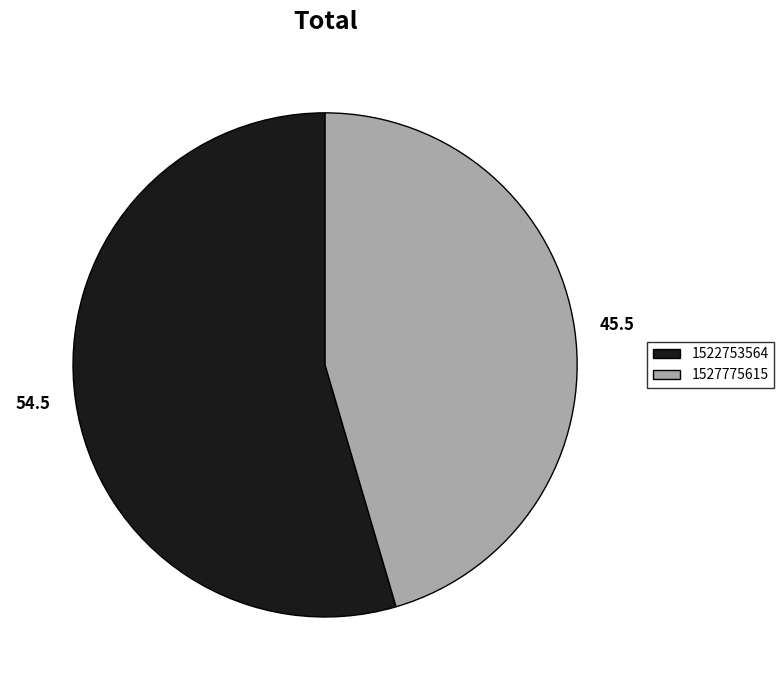

Is there a majority slice in this chart?

Yes